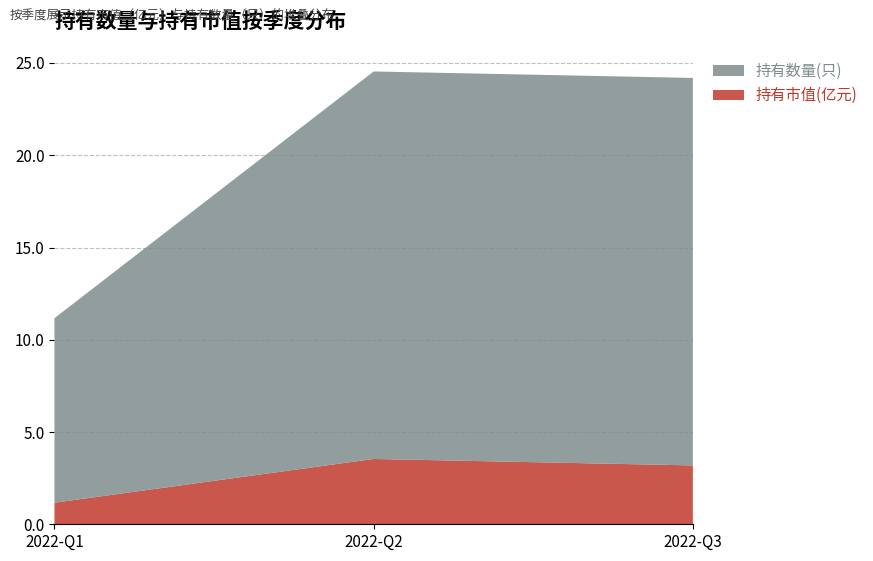

Reading left to right, transcribe all the data shown in this chart.

持有市值(亿元): 2022-Q3=3.2	2022-Q2=3.5	2022-Q1=1.2
持有数量(只): 2022-Q3=21.0	2022-Q2=21.0	2022-Q1=10.0